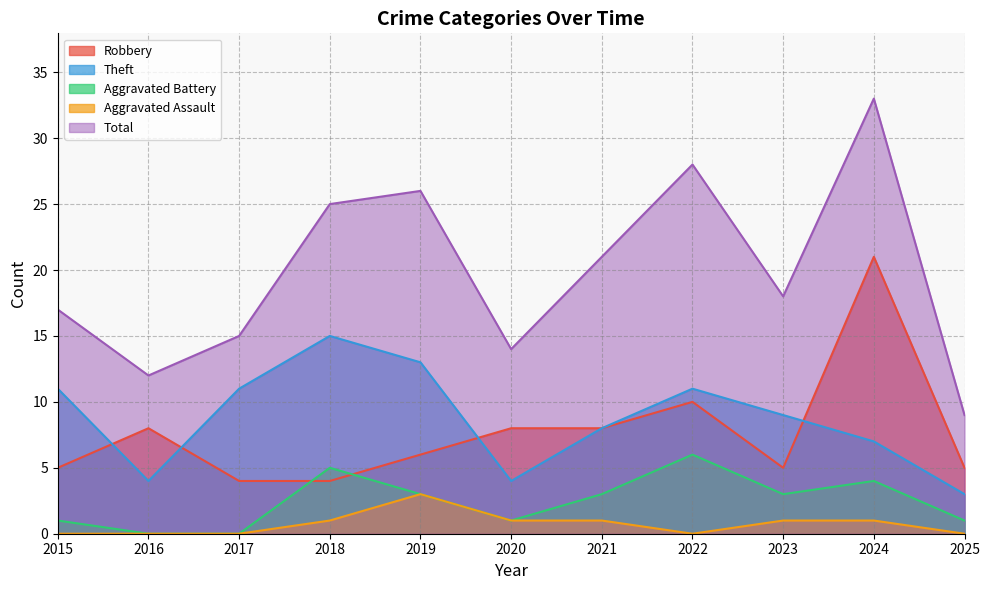

At which label does Robbery first exceed 6?

2016